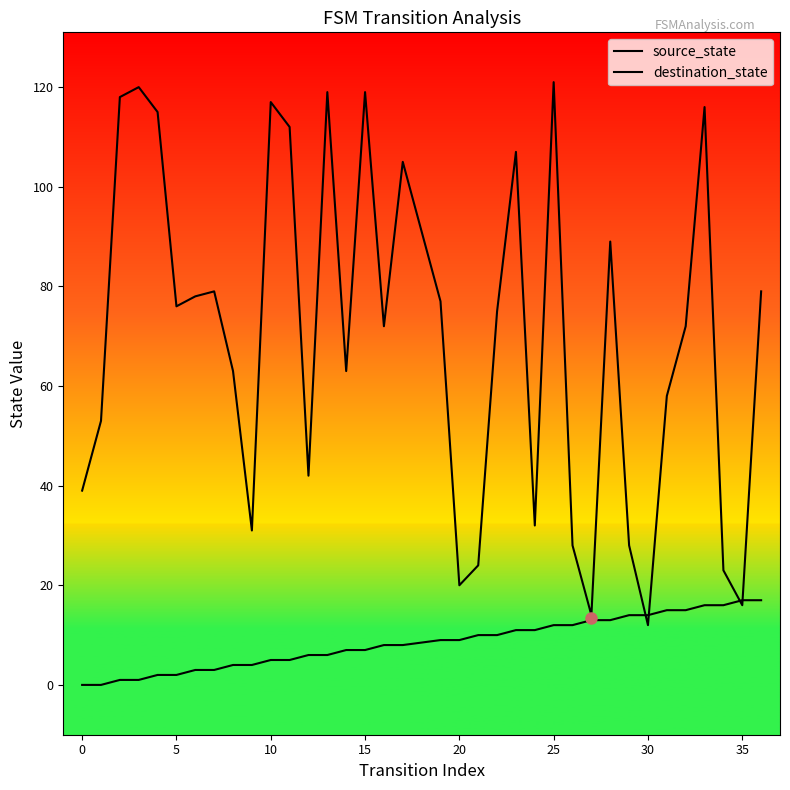

At which label is source_state closest to 8?

16